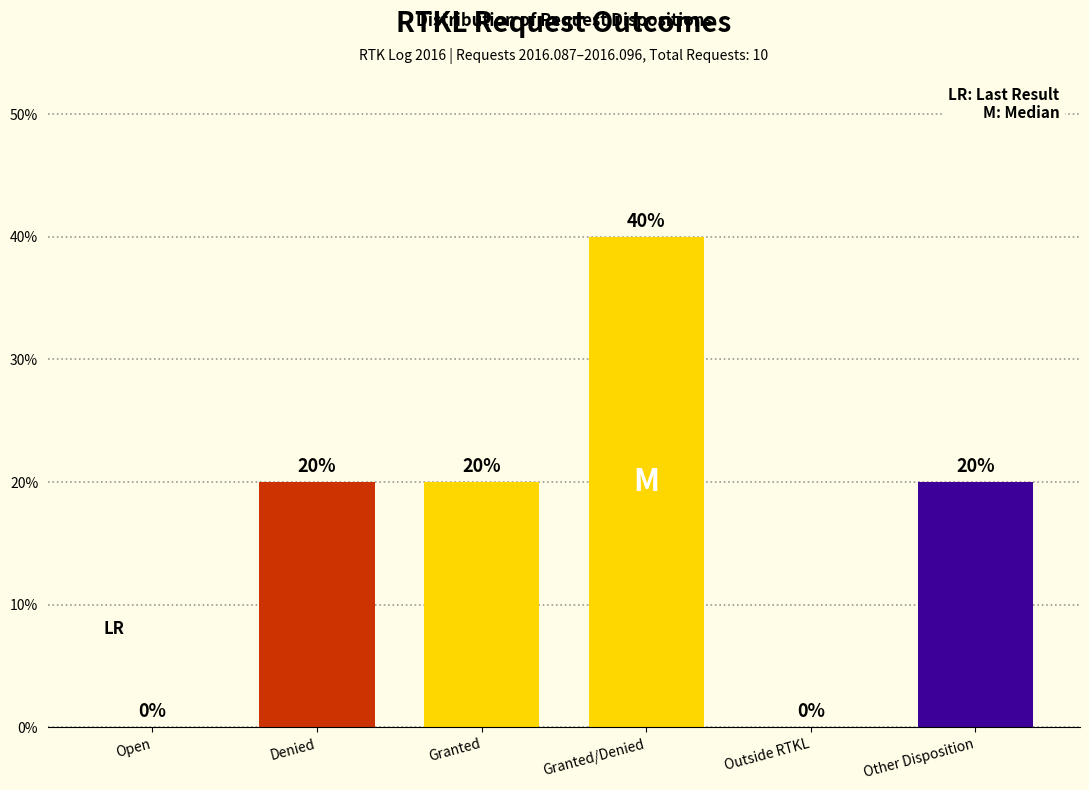

Reading left to right, extract all data points from this chart.

Open=0	Denied=20	Granted=20	Granted/Denied=40	Outside RTKL=0	Other Disposition=20